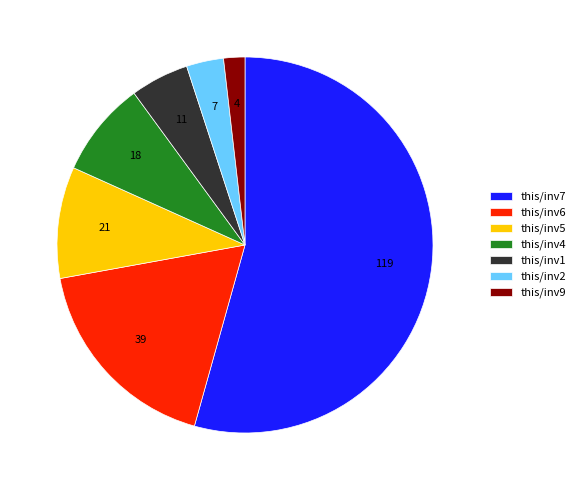

Does this/inv7 represent more than half of the total?

Yes